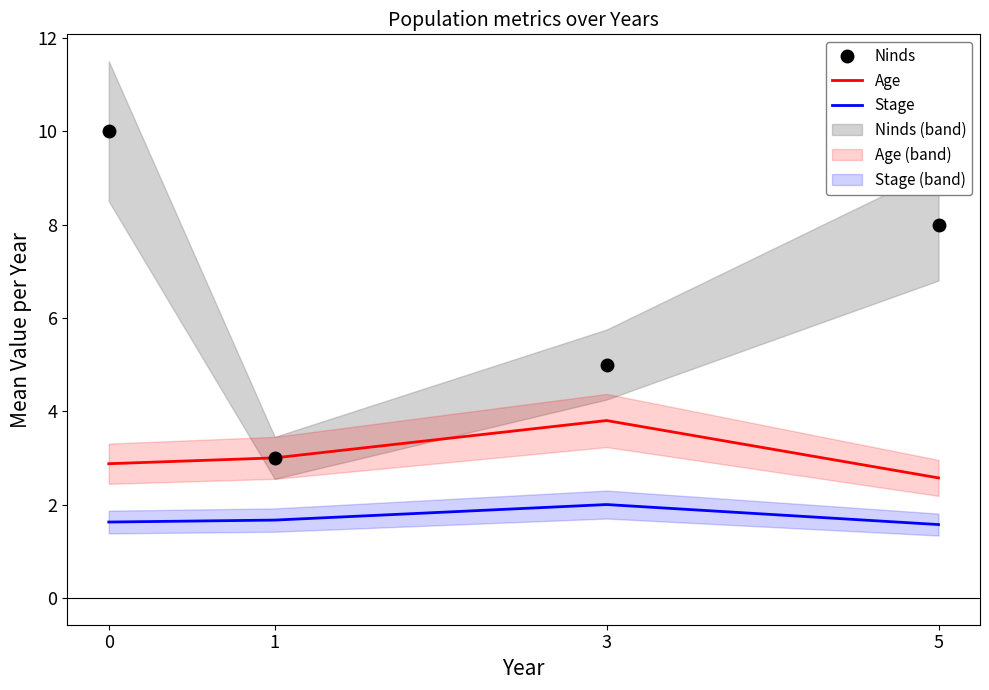

List the series in order of their peak value, lowest first.

Stage, Age, Ninds